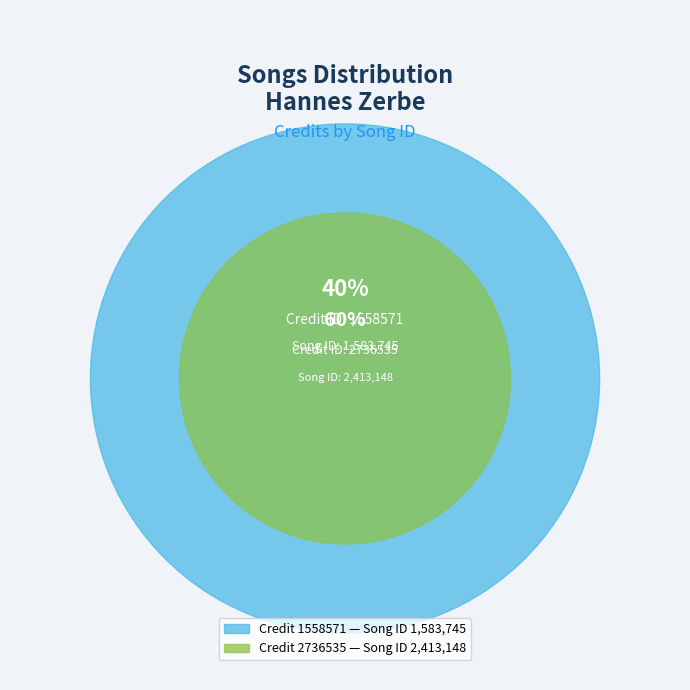

To the nearest percent, what is the difference between the largest and smallest slice percentages?

21%